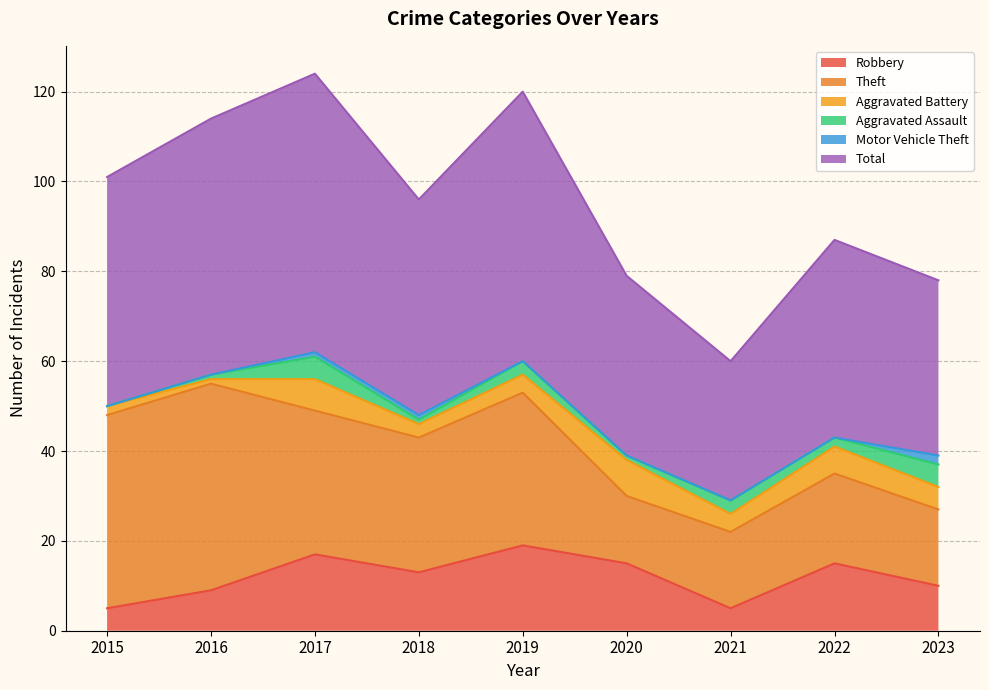

What is the average value of the Robbery series?

12